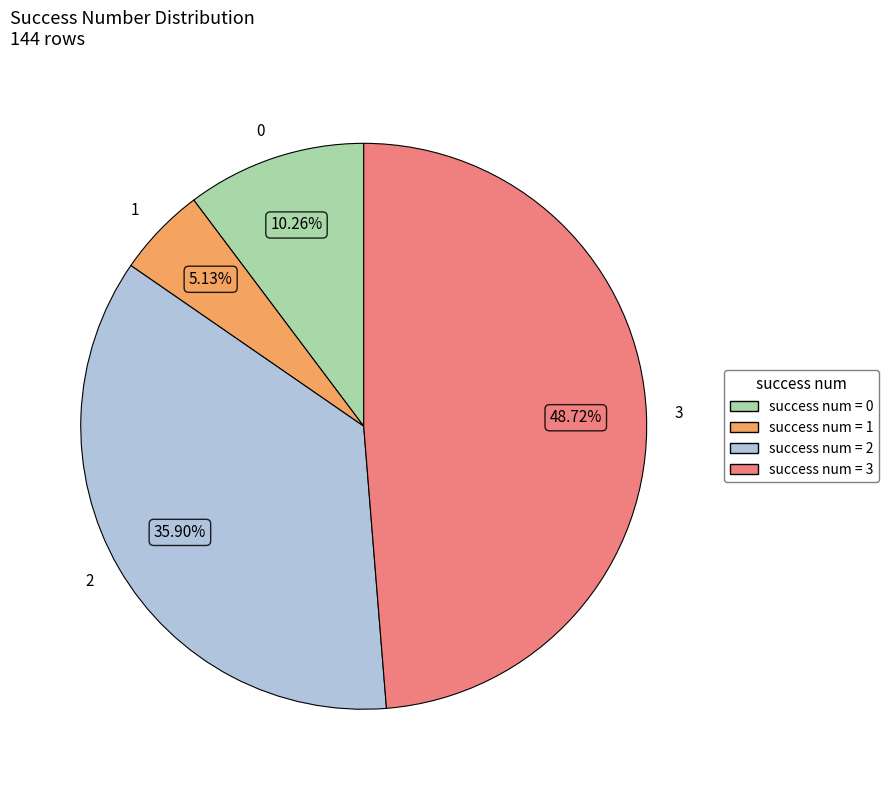

Is there any slice that represents more than half of the pie?

No